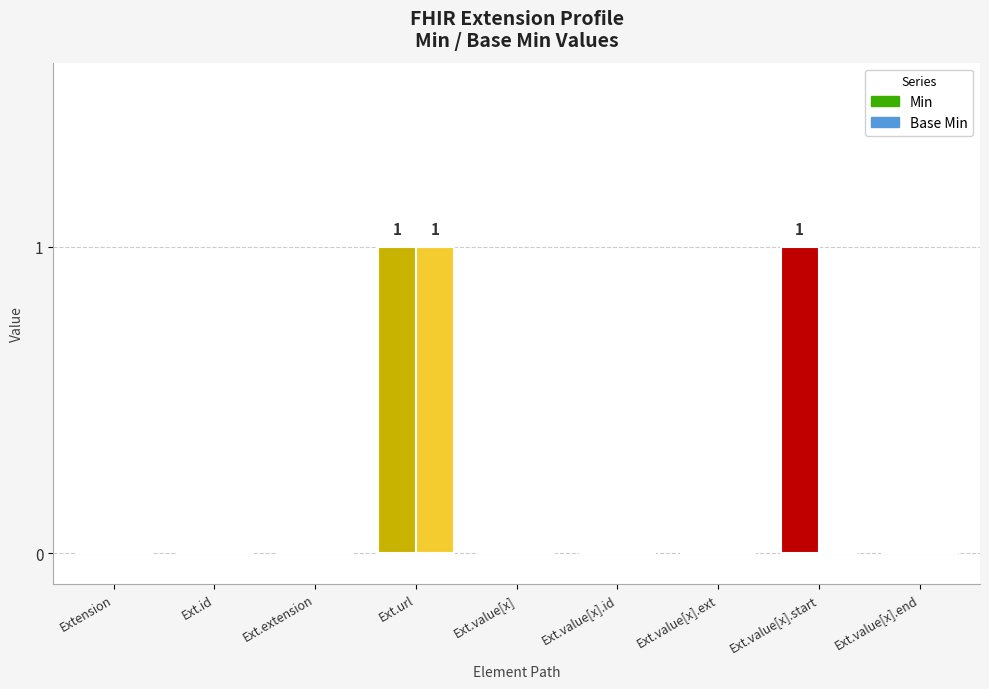

Which series changed the most between Extension.value[x].extension and Extension.value[x].start?

Min